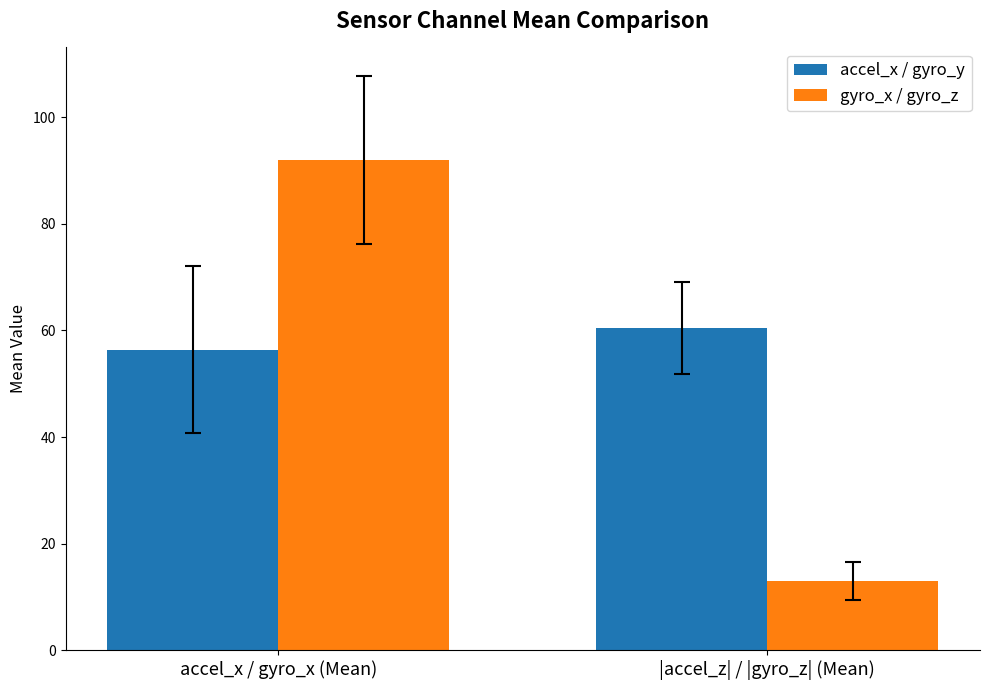

What is the label of the 2nd bar from the left?

|accel_z| / |gyro_z| (Mean)